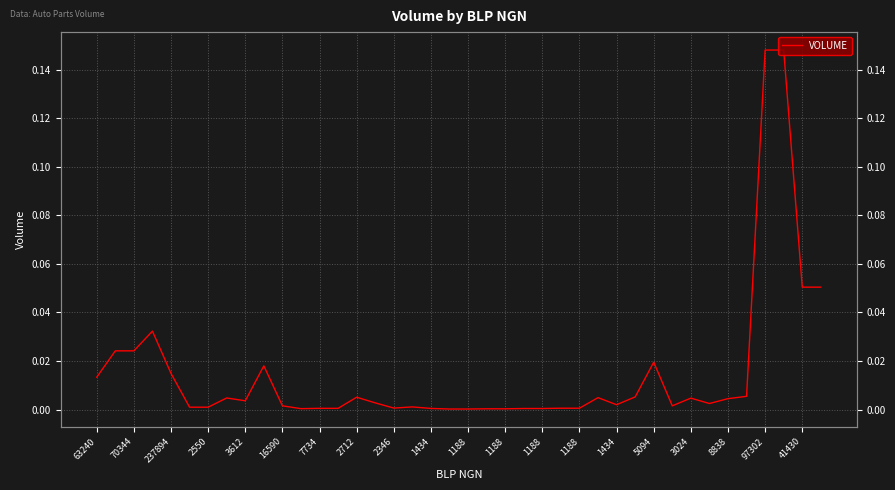

What is the value of the 40th point from the left?

0.1